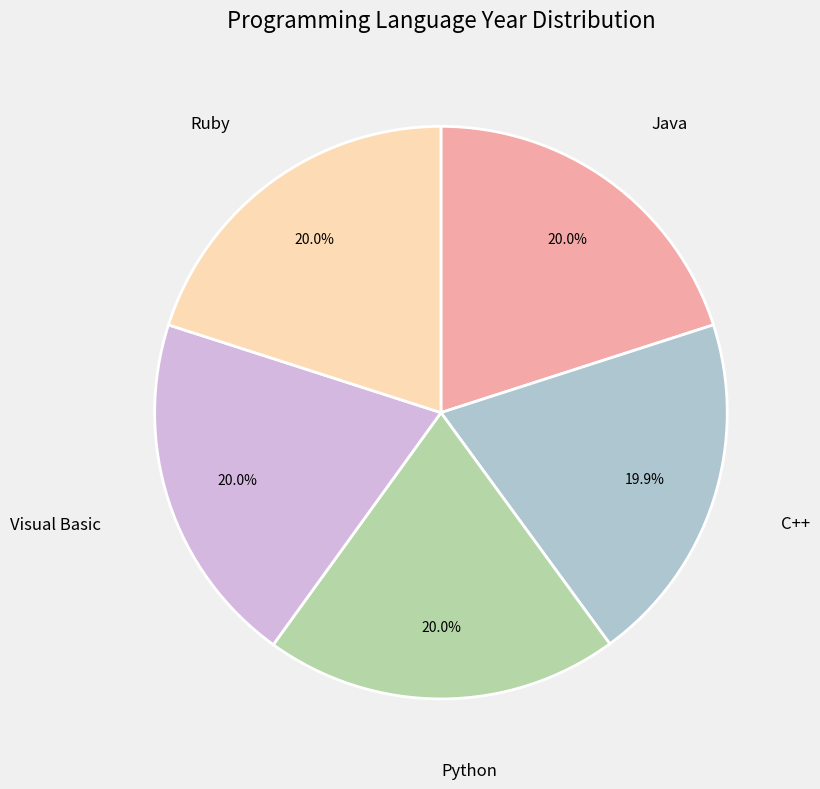

Is the sum of Java and Python greater than half?

No